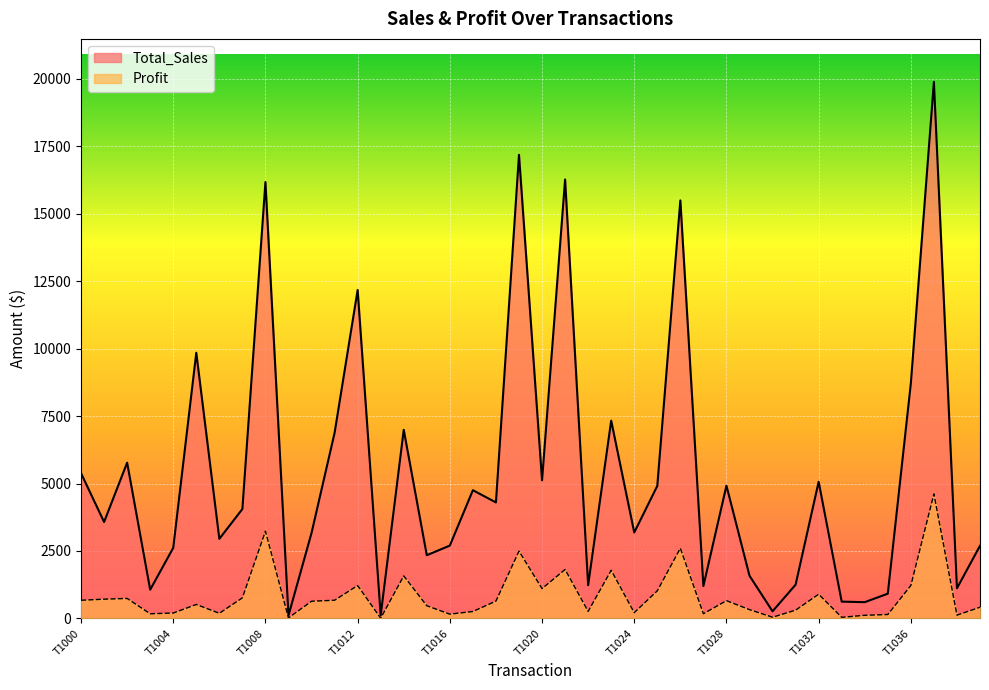

What is the value of the Profit point at the 33rd from the left?

898.2